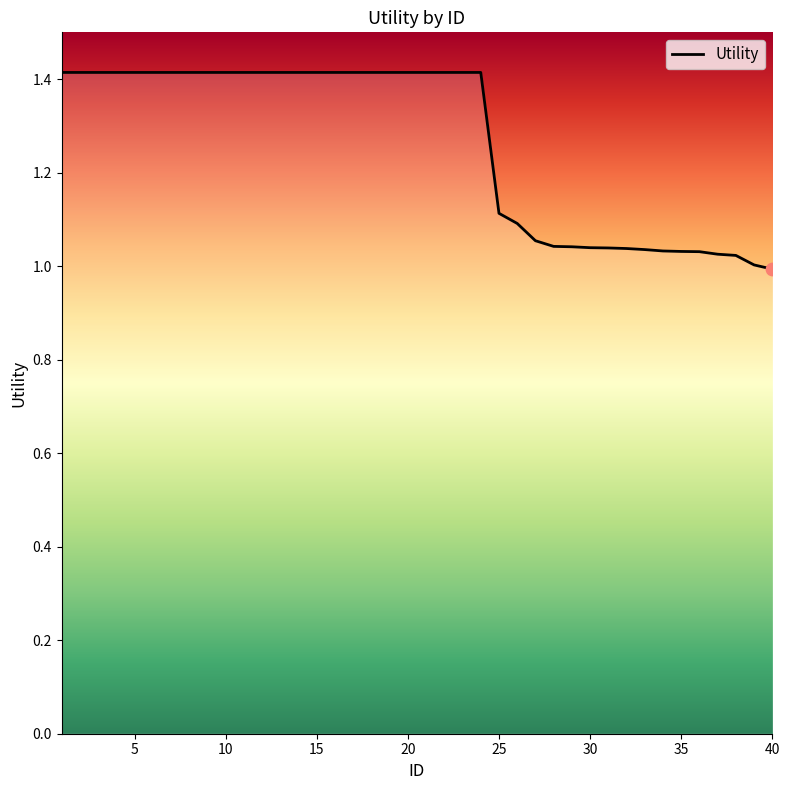

What is the greatest value displayed?

1.4